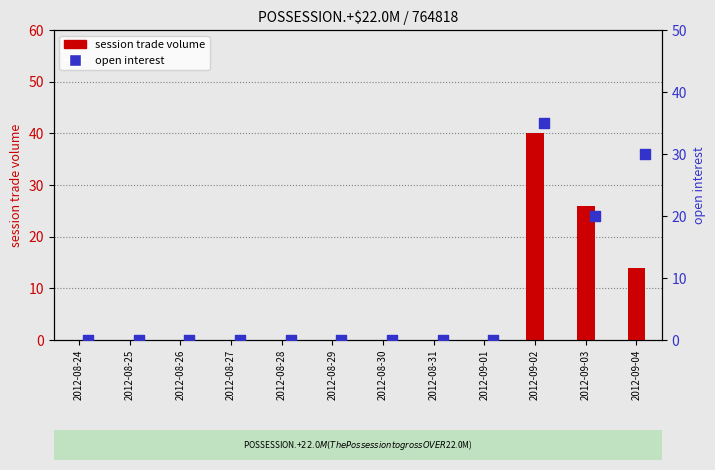

At which category is the sum across all series the highest?

2012-09-02